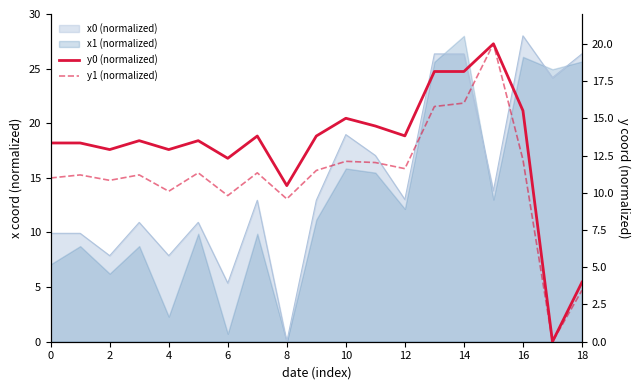

True or false: y1 (normalized) and y0 (normalized) intersect in this chart.

False